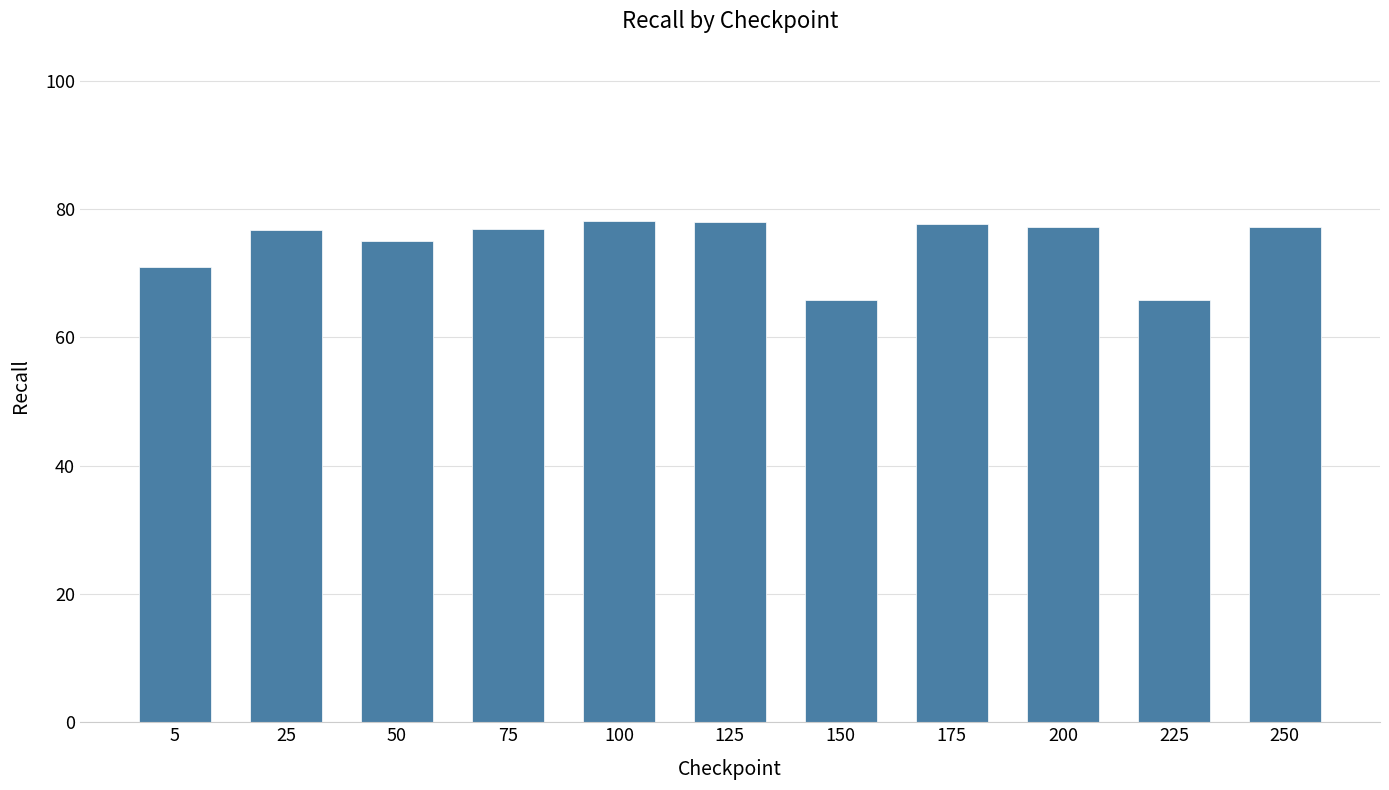

What is the minimum value shown in the chart?

65.8